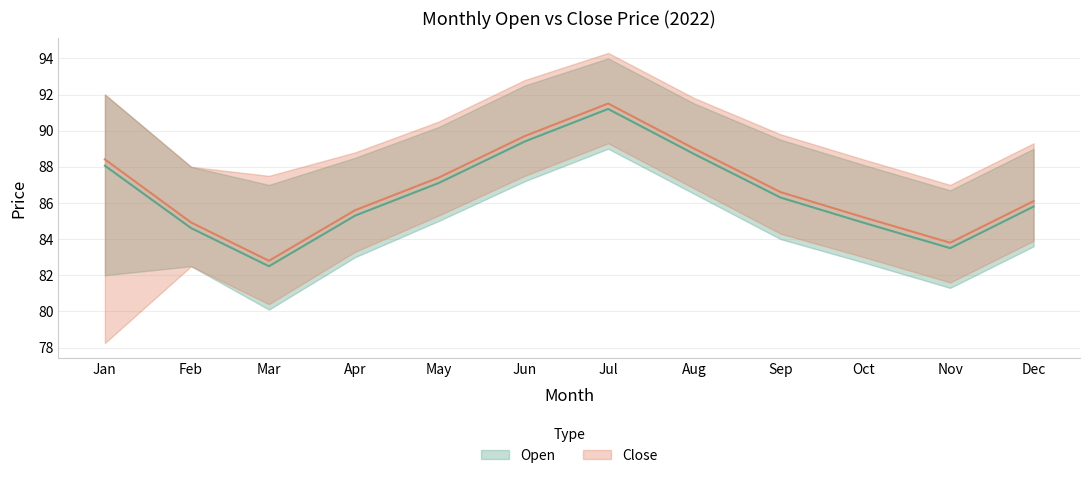

At which category does the chart reach its peak across all series?

Jul